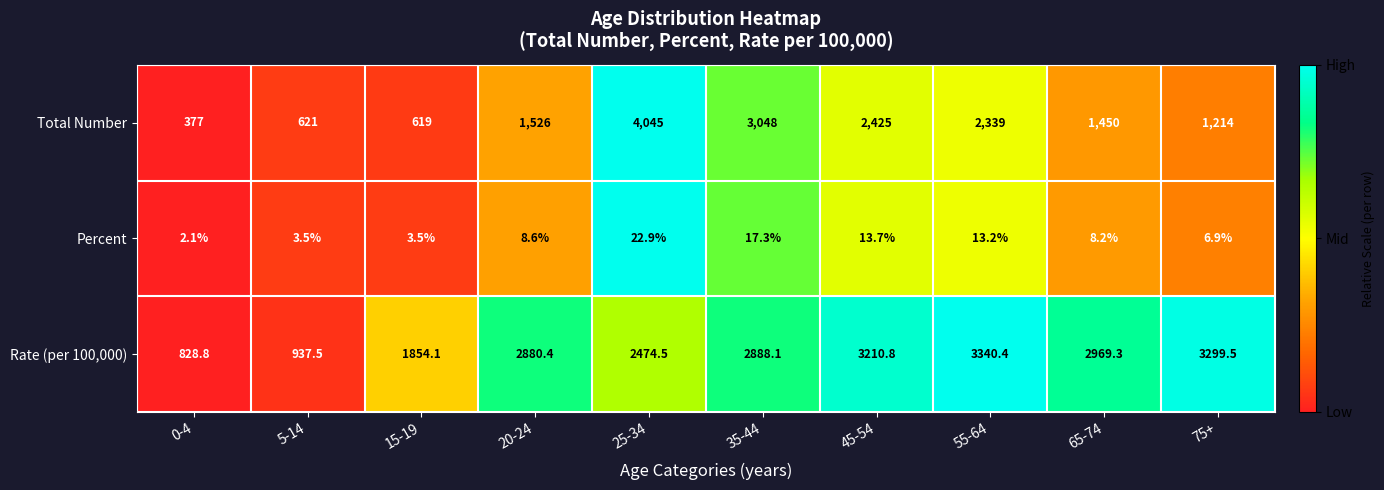

What is the sum of the Rate (per 100,000) values at 25-34 and 45-54?

5685.3